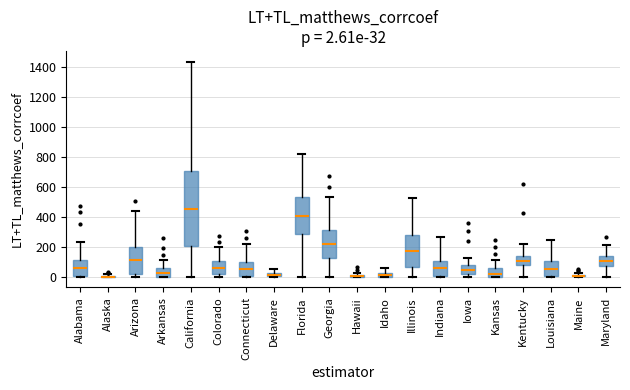

Comparing the boxes themselves (not the whiskers), which one is the tallest?

California